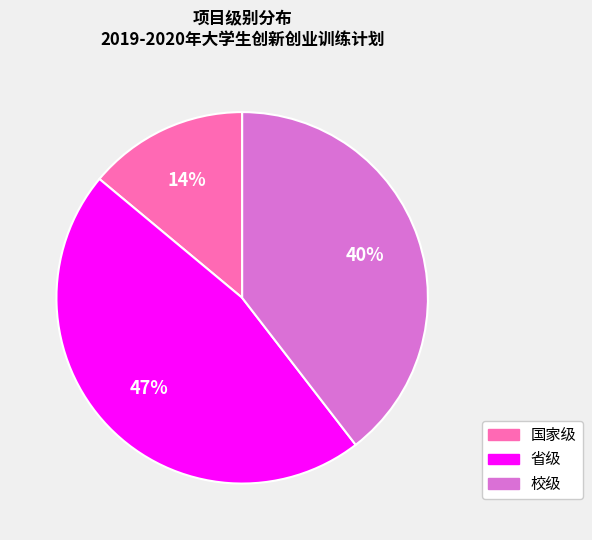

Is there a majority slice in this chart?

No